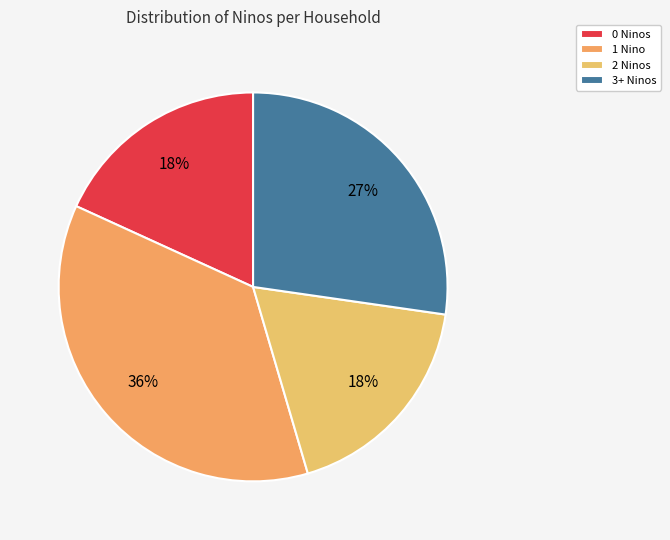

To the nearest percent, what is the difference between the largest and smallest slice percentages?

18%